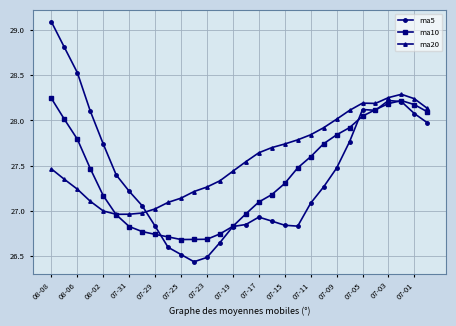

True or false: ma20 and ma5 intersect in this chart.

True